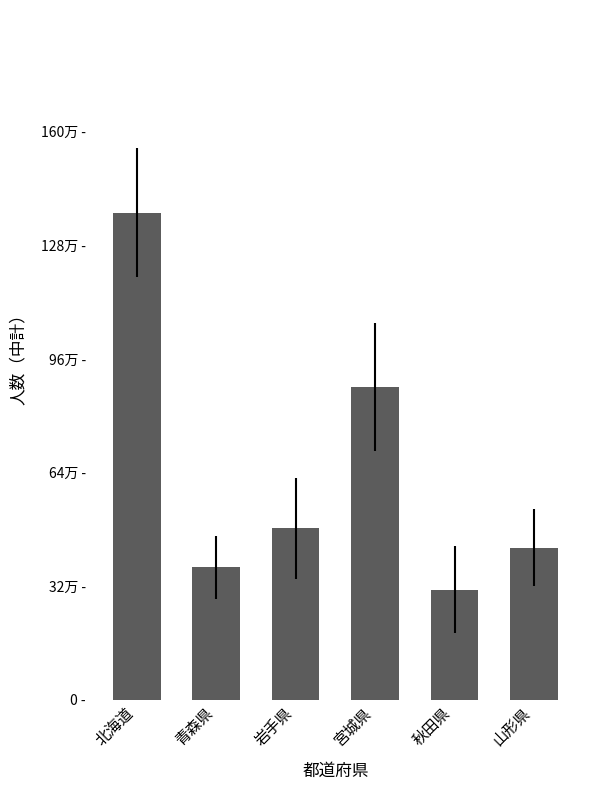

Which label corresponds to the smallest value in the chart?

秋田県